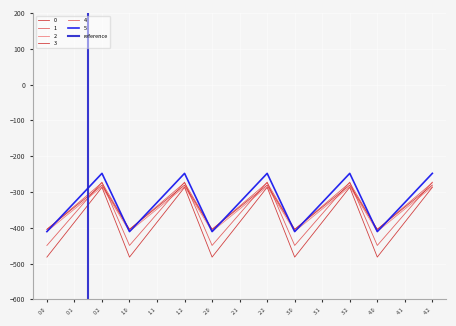

Is this an area chart (filled region under the line)?

No